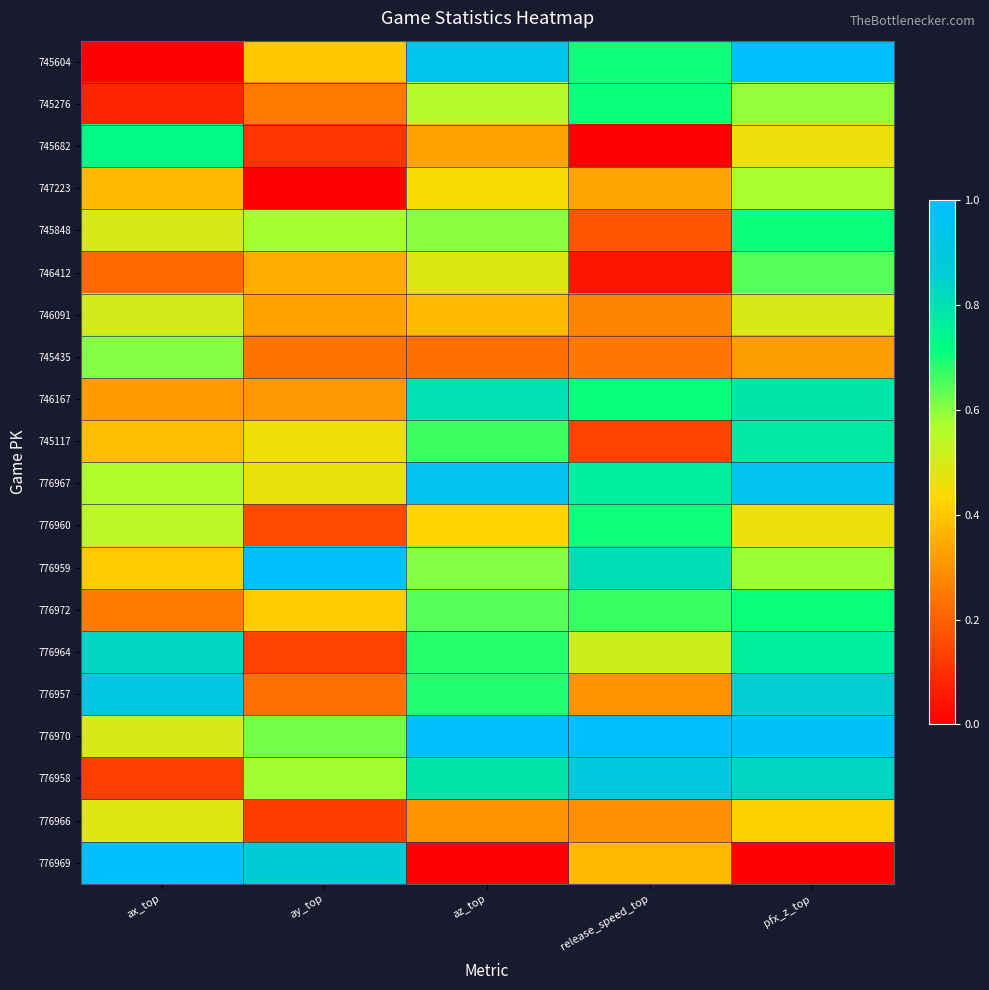

Reading left to right, list all the values displayed in this chart.

745604: ax_top=0.0	ay_top=0.4	az_top=0.9	release_speed_top=0.7	pfx_z_top=1.0
745276: ax_top=0.1	ay_top=0.2	az_top=0.6	release_speed_top=0.7	pfx_z_top=0.6
745682: ax_top=0.7	ay_top=0.1	az_top=0.3	release_speed_top=0.0	pfx_z_top=0.5
747223: ax_top=0.4	ay_top=0.0	az_top=0.4	release_speed_top=0.3	pfx_z_top=0.6
745848: ax_top=0.5	ay_top=0.6	az_top=0.6	release_speed_top=0.2	pfx_z_top=0.7
746412: ax_top=0.2	ay_top=0.3	az_top=0.5	release_speed_top=0.0	pfx_z_top=0.6
746091: ax_top=0.5	ay_top=0.3	az_top=0.4	release_speed_top=0.3	pfx_z_top=0.5
745435: ax_top=0.6	ay_top=0.2	az_top=0.2	release_speed_top=0.2	pfx_z_top=0.3
746167: ax_top=0.3	ay_top=0.3	az_top=0.8	release_speed_top=0.7	pfx_z_top=0.8
745117: ax_top=0.4	ay_top=0.5	az_top=0.7	release_speed_top=0.1	pfx_z_top=0.8
776967: ax_top=0.6	ay_top=0.5	az_top=1.0	release_speed_top=0.8	pfx_z_top=1.0
776960: ax_top=0.5	ay_top=0.2	az_top=0.4	release_speed_top=0.7	pfx_z_top=0.5
776959: ax_top=0.4	ay_top=1.0	az_top=0.6	release_speed_top=0.8	pfx_z_top=0.6
776972: ax_top=0.3	ay_top=0.4	az_top=0.6	release_speed_top=0.7	pfx_z_top=0.7
776964: ax_top=0.8	ay_top=0.1	az_top=0.7	release_speed_top=0.5	pfx_z_top=0.8
776957: ax_top=0.9	ay_top=0.2	az_top=0.7	release_speed_top=0.3	pfx_z_top=0.9
776970: ax_top=0.5	ay_top=0.6	az_top=1.0	release_speed_top=1.0	pfx_z_top=1.0
776958: ax_top=0.1	ay_top=0.6	az_top=0.8	release_speed_top=0.9	pfx_z_top=0.8
776966: ax_top=0.5	ay_top=0.1	az_top=0.3	release_speed_top=0.3	pfx_z_top=0.4
776969: ax_top=1.0	ay_top=0.9	az_top=0.0	release_speed_top=0.4	pfx_z_top=0.0